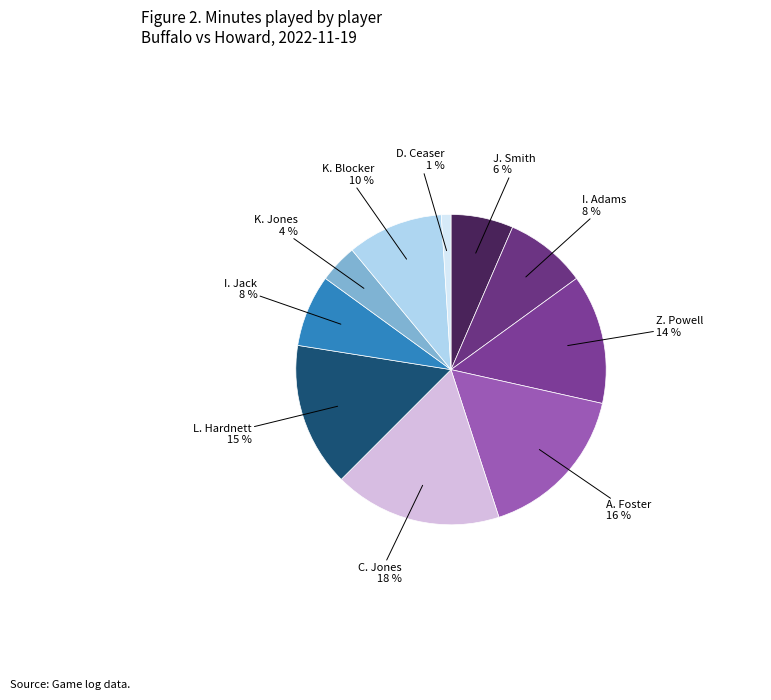

How many slices are in this pie chart?

10